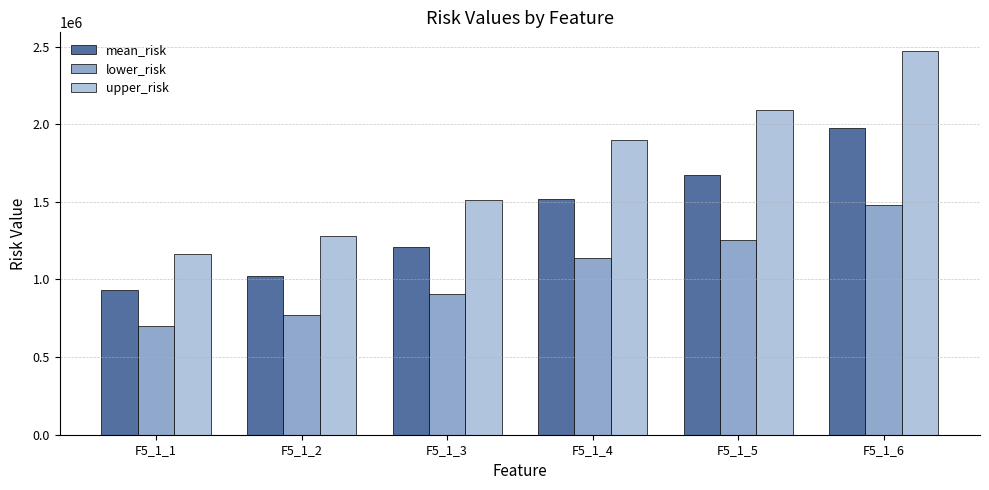

Does the chart contain any negative values?

No